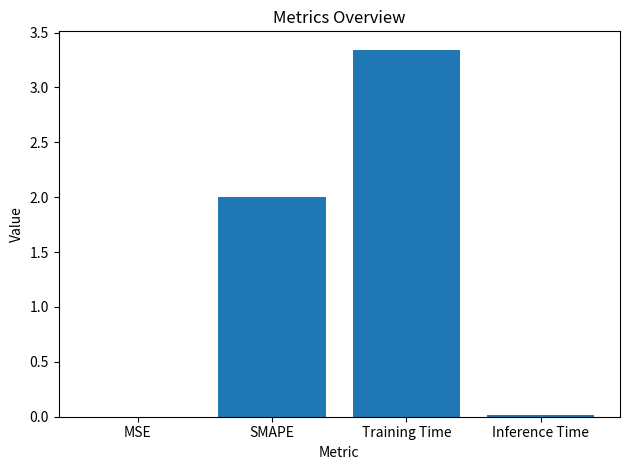

What is the sum of all values?

5.4